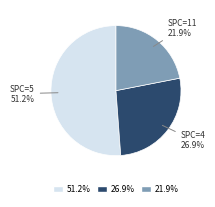

Is there any slice that represents more than half of the pie?

Yes